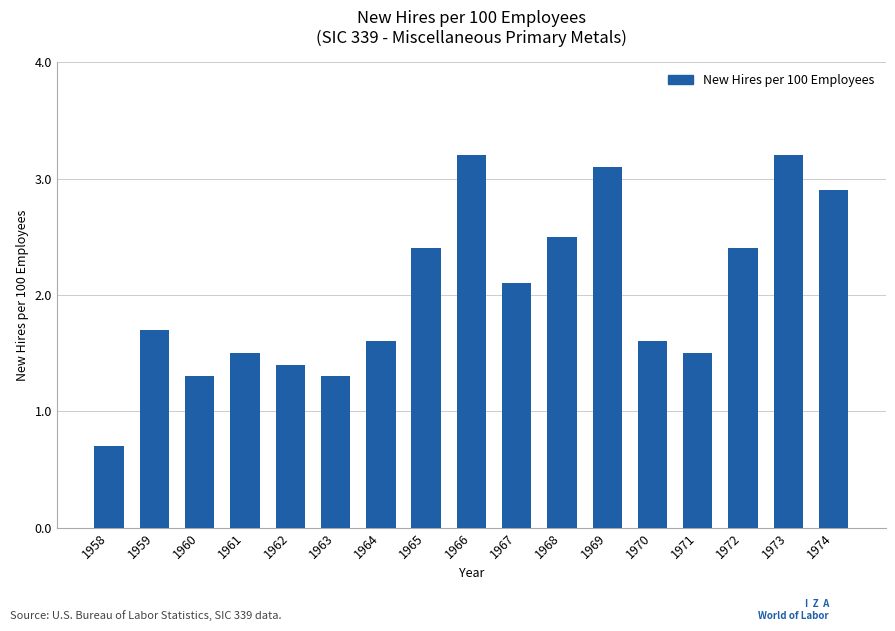

How many values exceed 1?

16